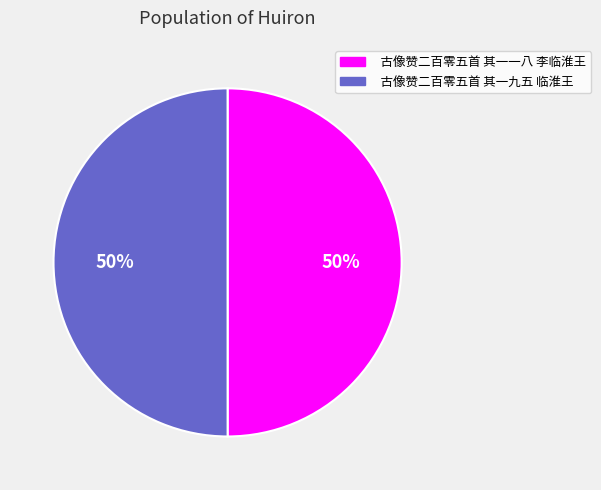

To the nearest percent, what is the average slice percentage?

50%